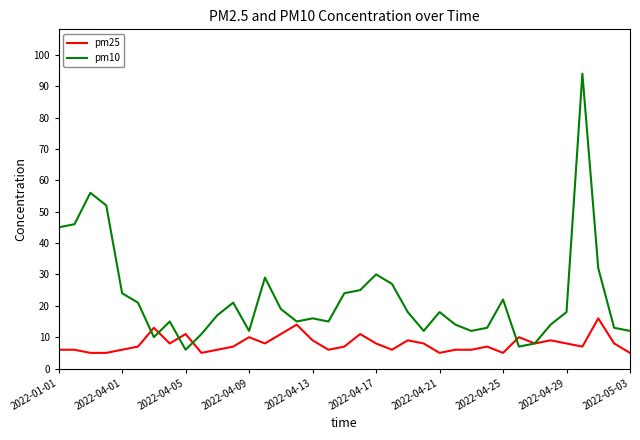

Is this an area chart (filled region under the line)?

No